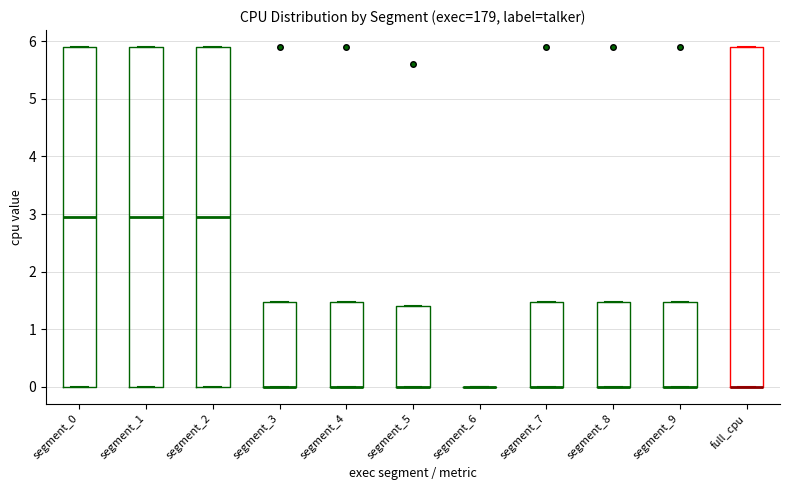

Where is the lower edge of the box for segment_3 on the y-axis? The values are not printed on the chart, so give them approximately, as read against the axis.

0.0